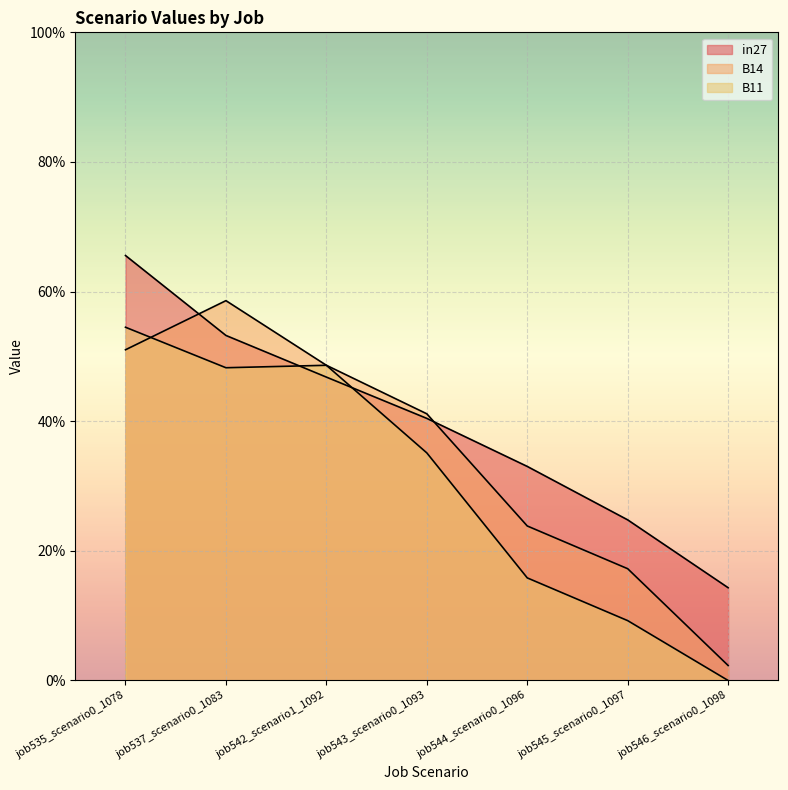

What is the total value across all series at job542_scenario1_1092?

1.4